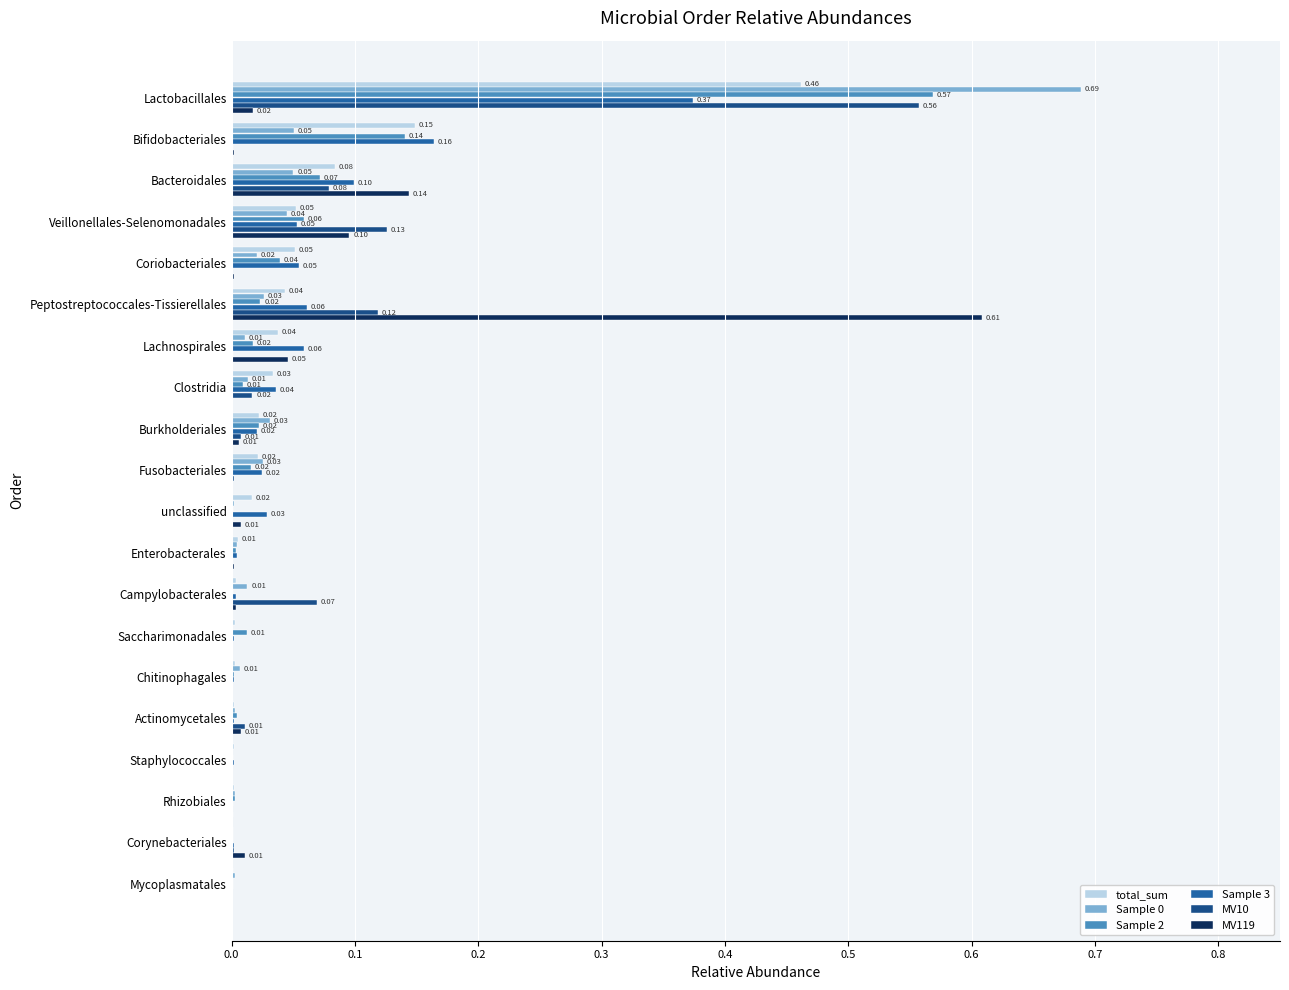

What is the greatest value displayed?

0.7